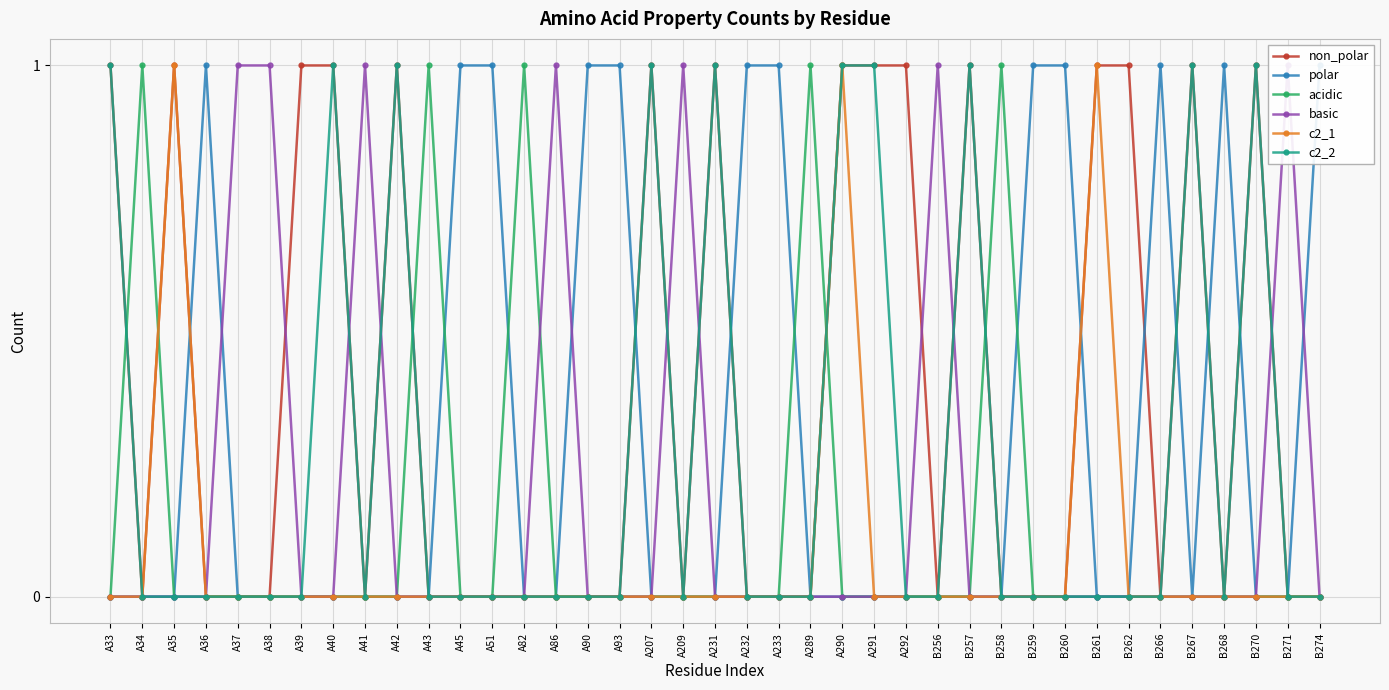

At which category does c2_1 reach its first local peak?

A35